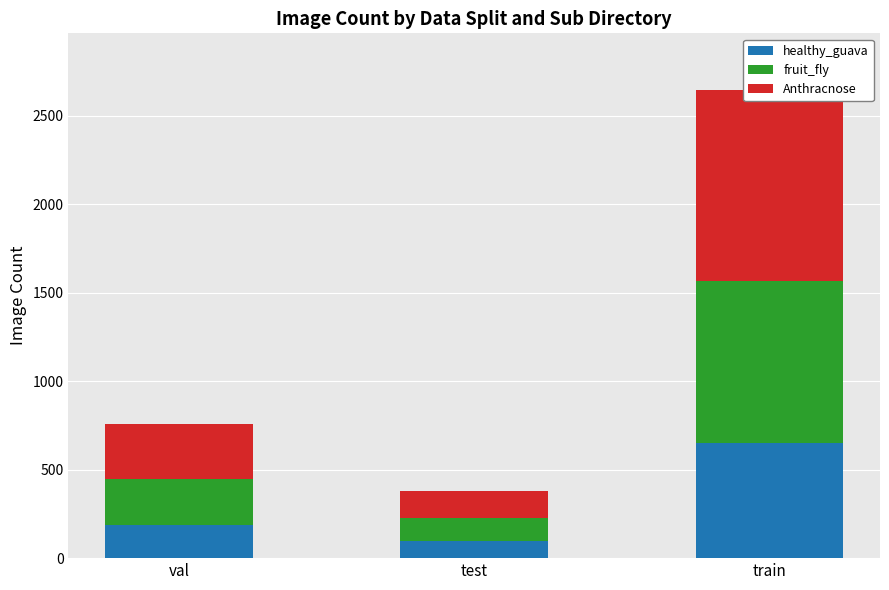

The value of healthy_guava at train is 649. True or false?

True